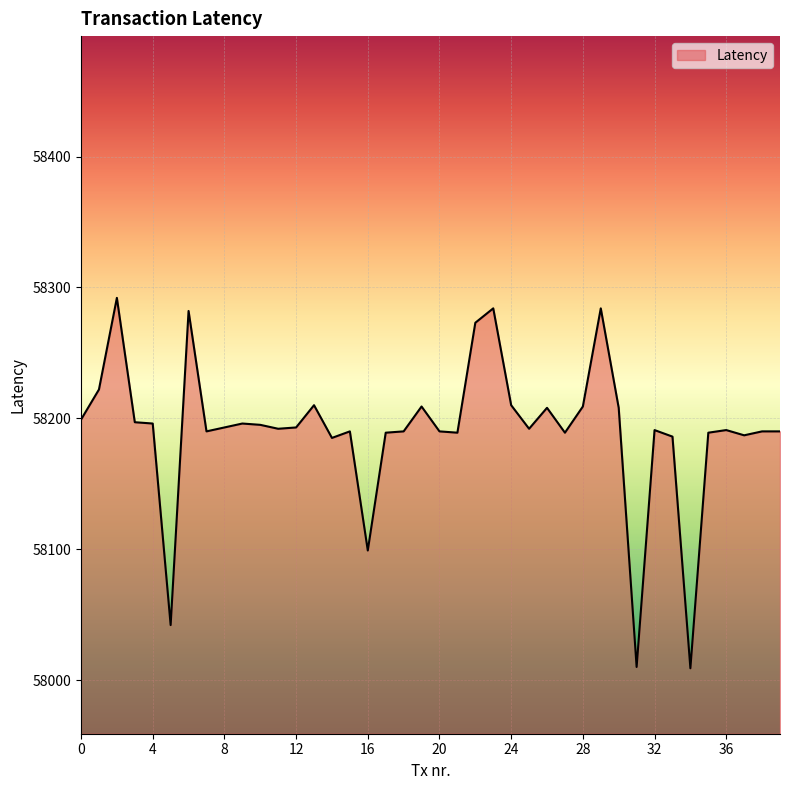

What is the minimum value shown in the chart?

58009